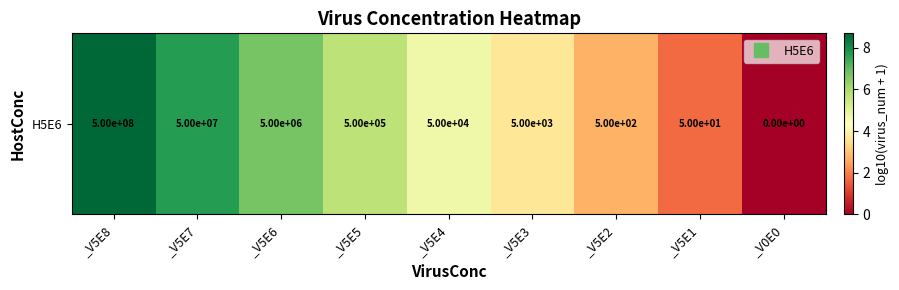

Rank the categories by value from highest to lowest.

_V5E8, _V5E7, _V5E6, _V5E5, _V5E4, _V5E3, _V5E2, _V5E1, _V0E0